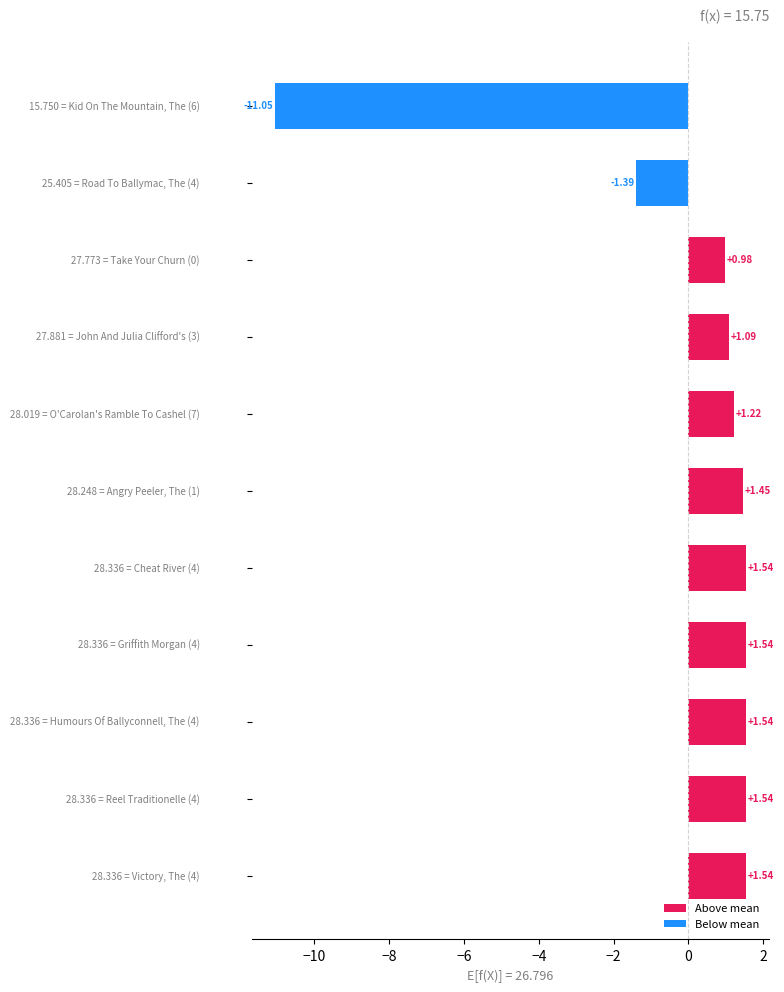

Reading left to right, list all the values displayed in this chart.

Above mean: 0.0	0.0	1.0	1.1	1.2	1.5	1.5	1.5	1.5	1.5	1.5
Below mean: -11.0	-1.4	0.0	0.0	0.0	0.0	0.0	0.0	0.0	0.0	0.0